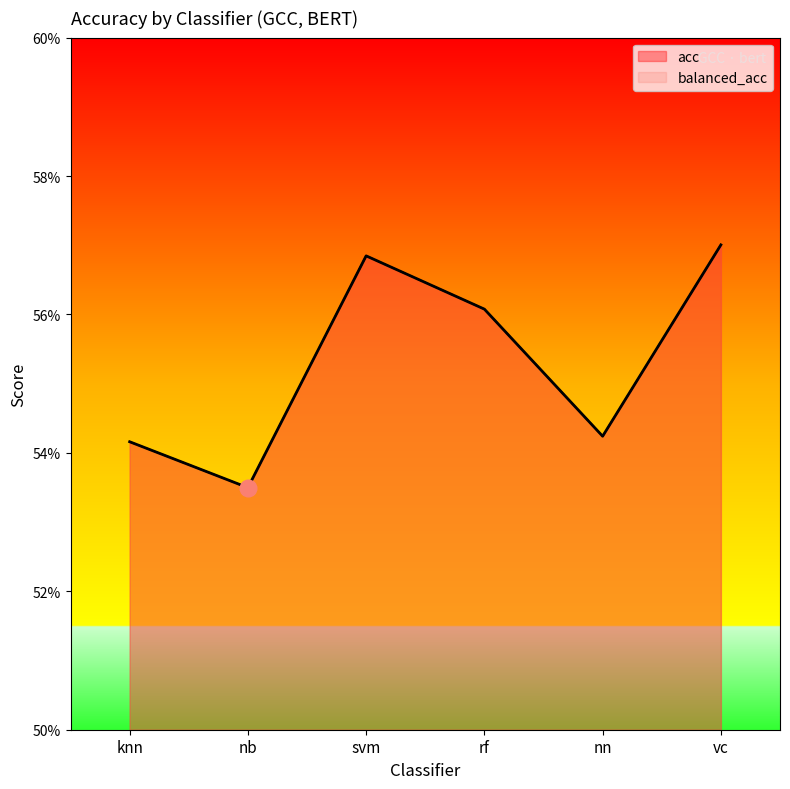

Rank the series by their maximum value, from highest to lowest.

acc, balanced_acc